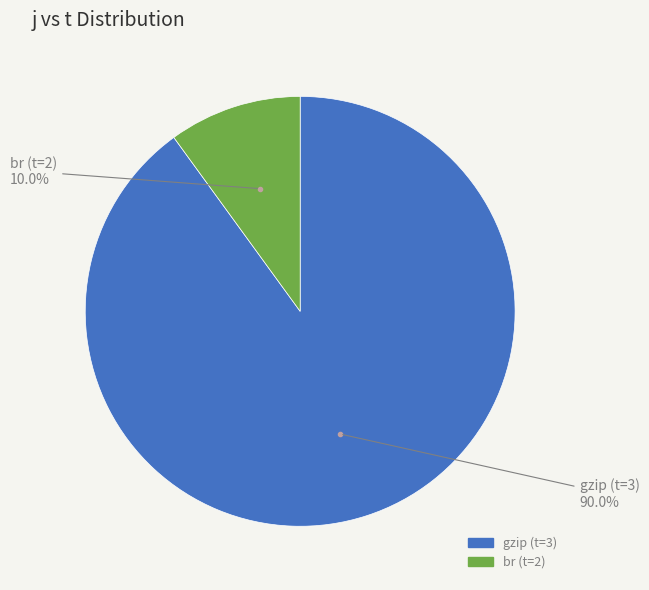

How many slices are in this pie chart?

2